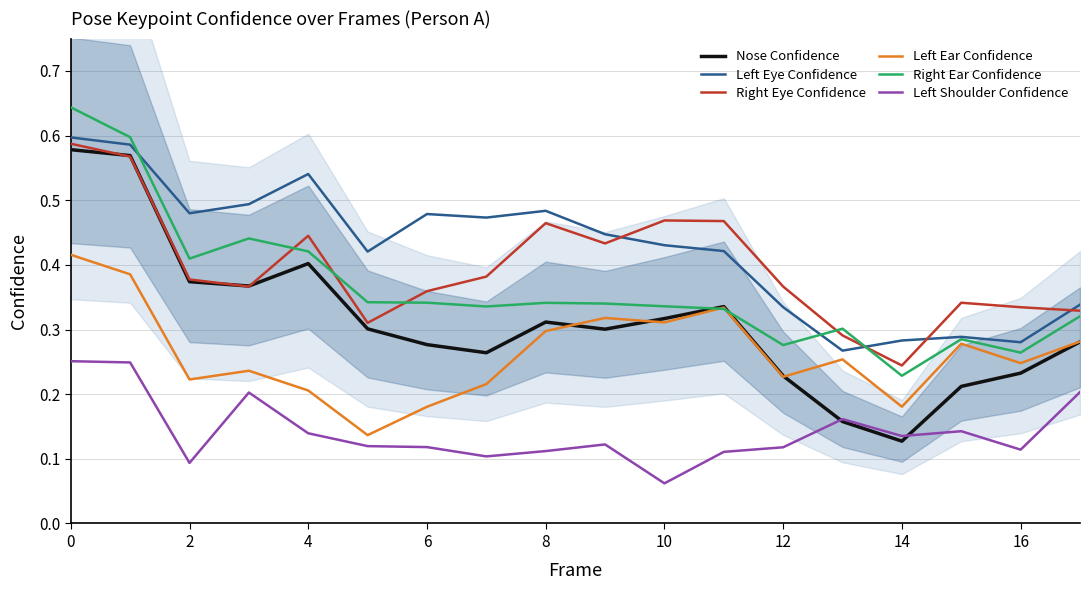

How many lines are shown in the chart?

6